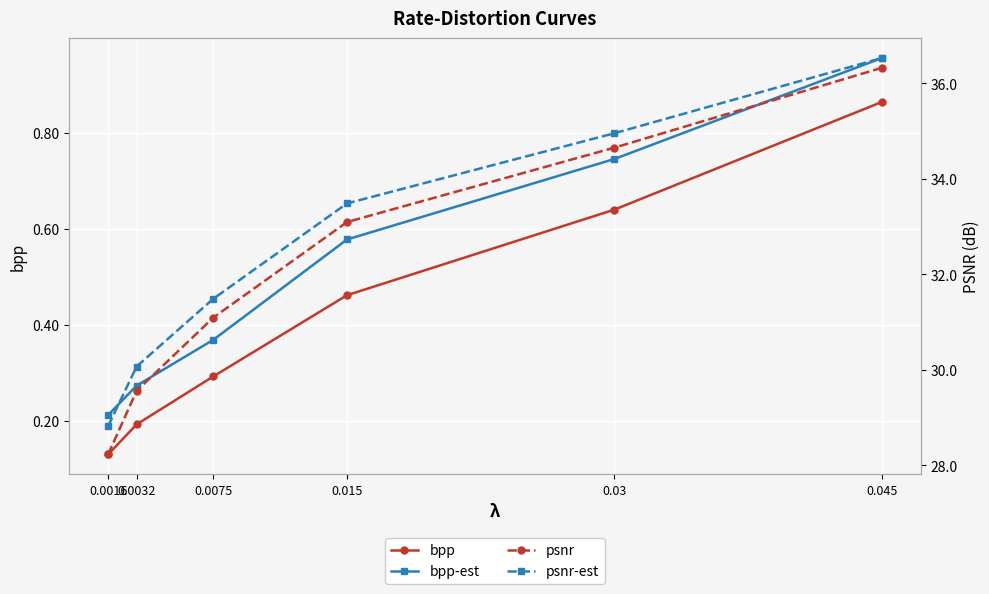

What is the total value across all series at 0.015?

67.6